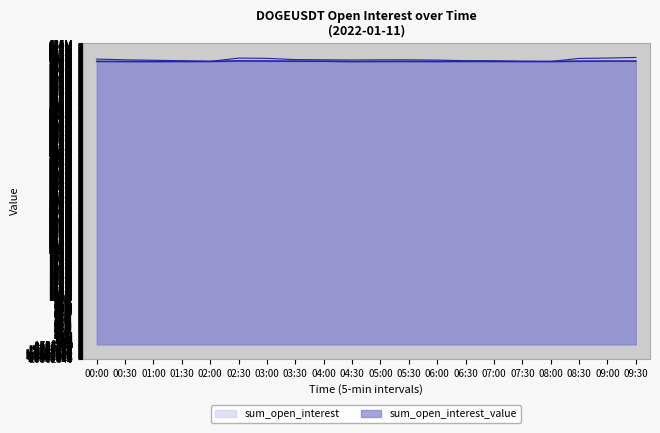

True or false: sum_open_interest_value has more than 1 interior local peaks.

True